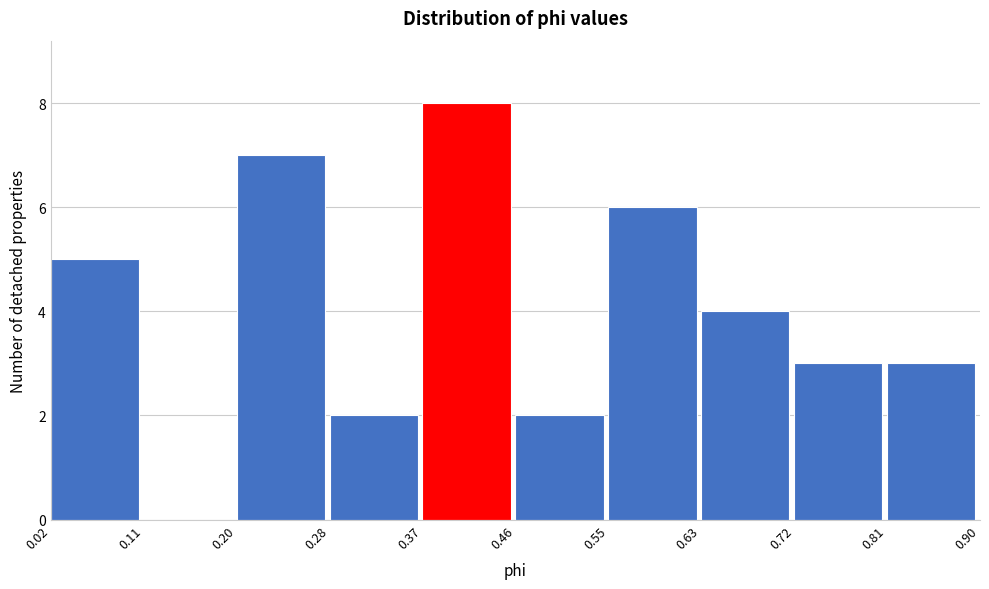

Reading left to right, transcribe this chart: for each bar, give the range it covers on the x-axis and its height. The values are not printed on the chart, so give them approximately, as read against the axis.

0.02 to 0.11: 5
0.11 to 0.20: 0
0.20 to 0.28: 7
0.28 to 0.37: 2
0.37 to 0.46: 8
0.46 to 0.55: 2
0.55 to 0.63: 6
0.63 to 0.72: 4
0.72 to 0.81: 3
0.81 to 0.90: 3